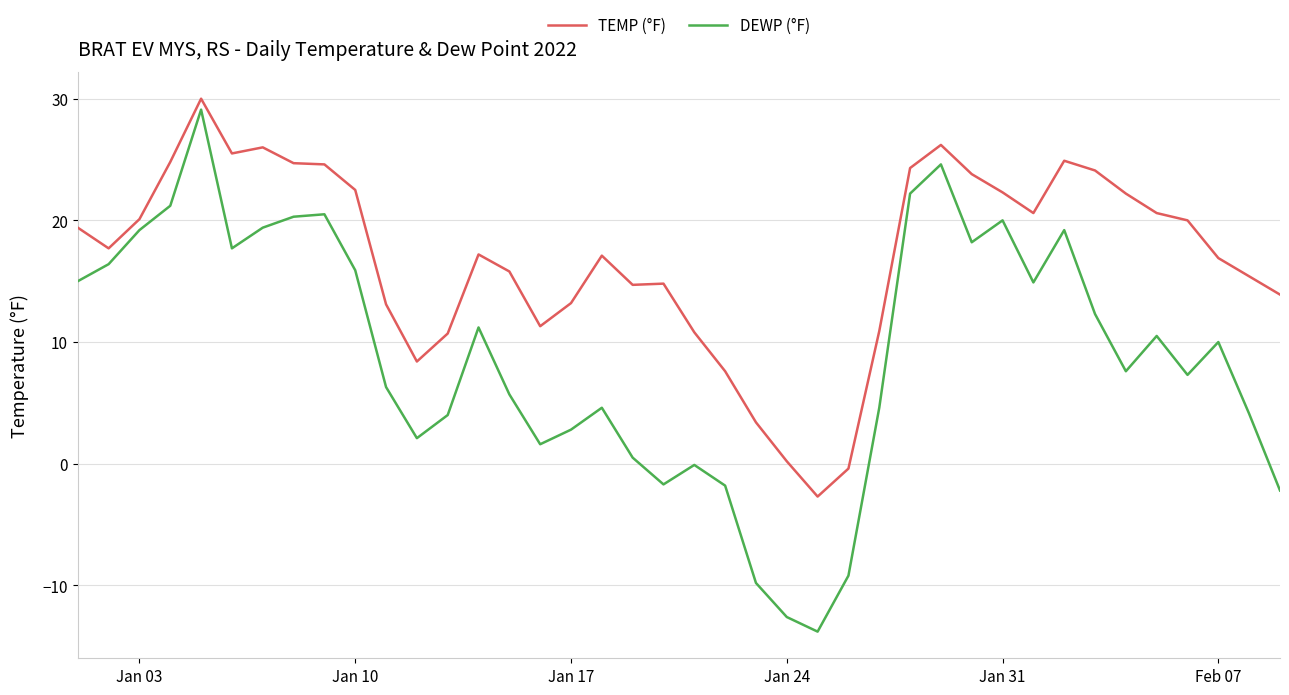

Does the chart display data point markers on the line(s)?

No